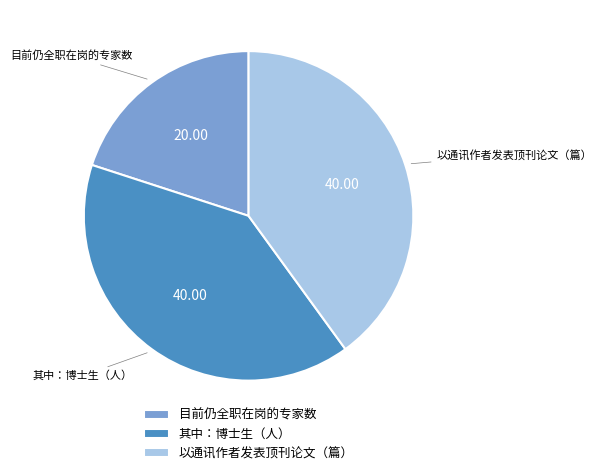

How many segments does this pie chart have?

3